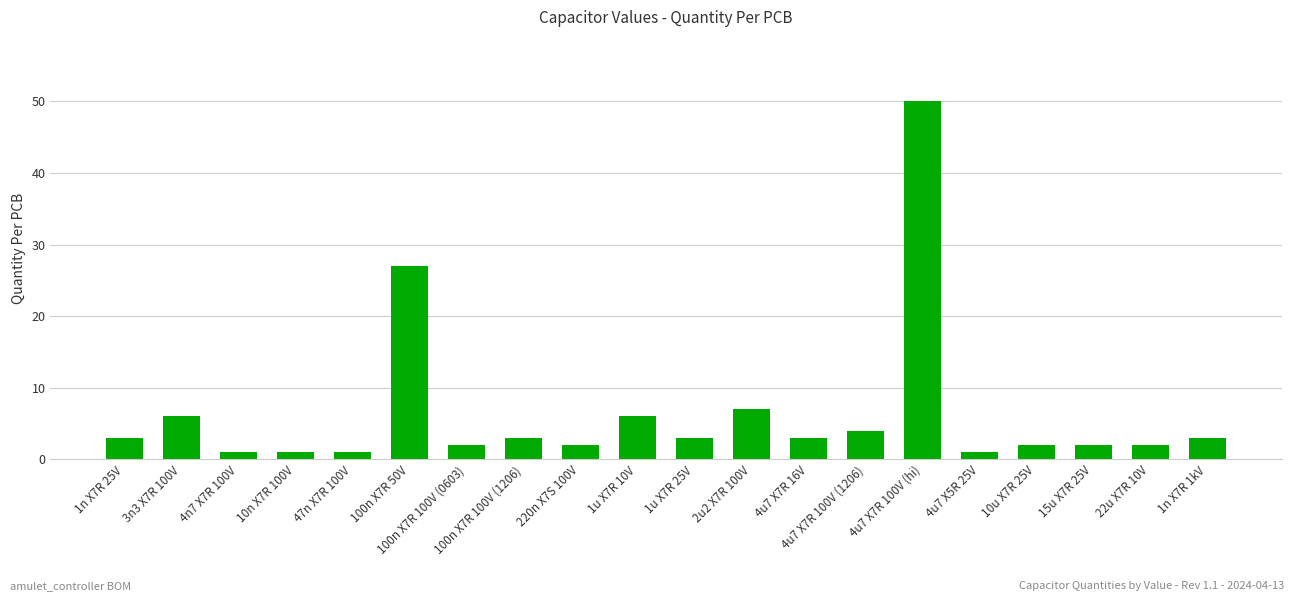

What is the sum of the values at 1u X7R 25V and 2u2 X7R 100V?

10